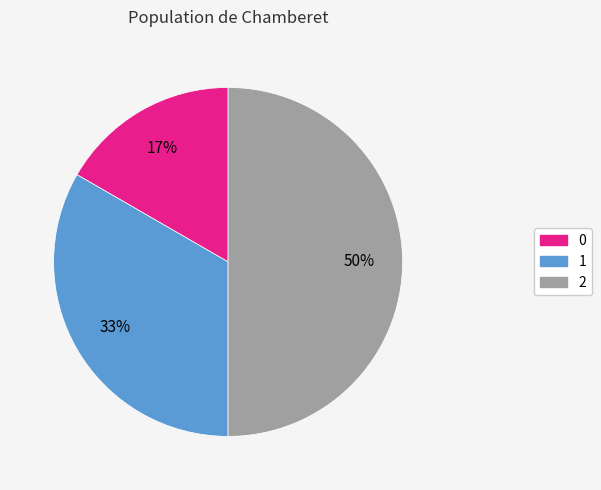

What is the ratio of the value at 2 to the value at 1?

1.5